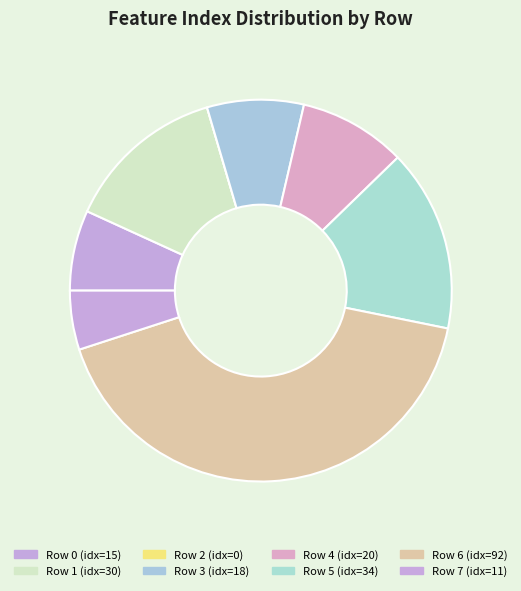

How many segments does this pie chart have?

8